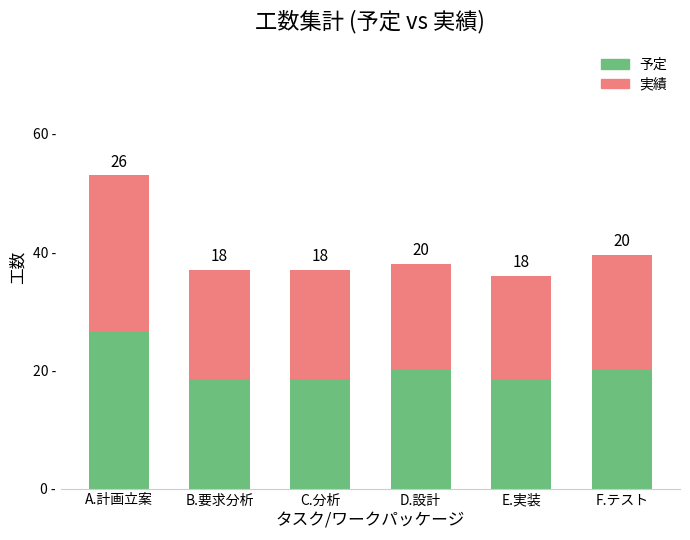

At which label does 予定 reach its peak?

A.計画立案